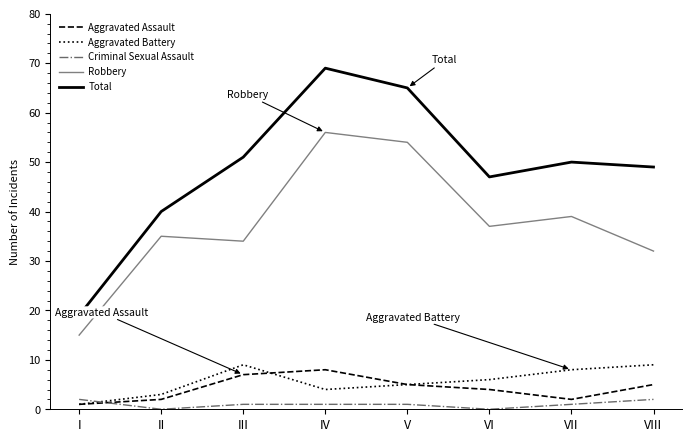

Count the number of categories in the chart.

8